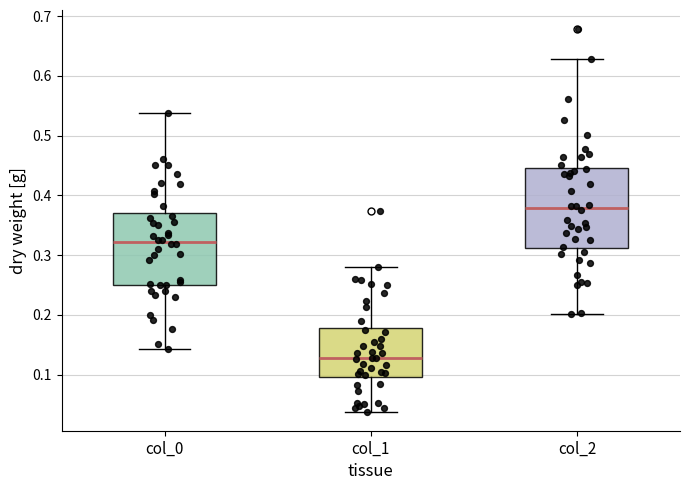

Reading left to right, transcribe this box plot: for each box, give where its median line is, the range the box spans, and where its two whiskers end, as read against the y-axis. The values are not printed on the chart, so give them approximately, as read against the axis.

col_0: median 0.32, box 0.25 to 0.37, whiskers 0.14 to 0.54
col_1: median 0.13, box 0.10 to 0.18, whiskers 0.04 to 0.28
col_2: median 0.38, box 0.31 to 0.45, whiskers 0.20 to 0.63